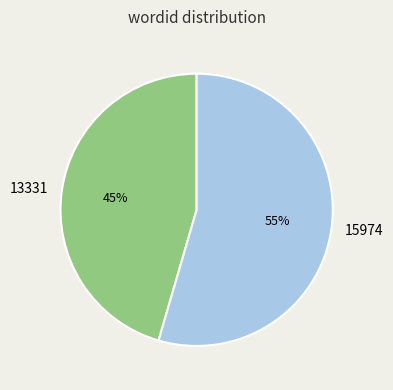

Do 13331 and 15974 together represent more than half of the pie?

Yes